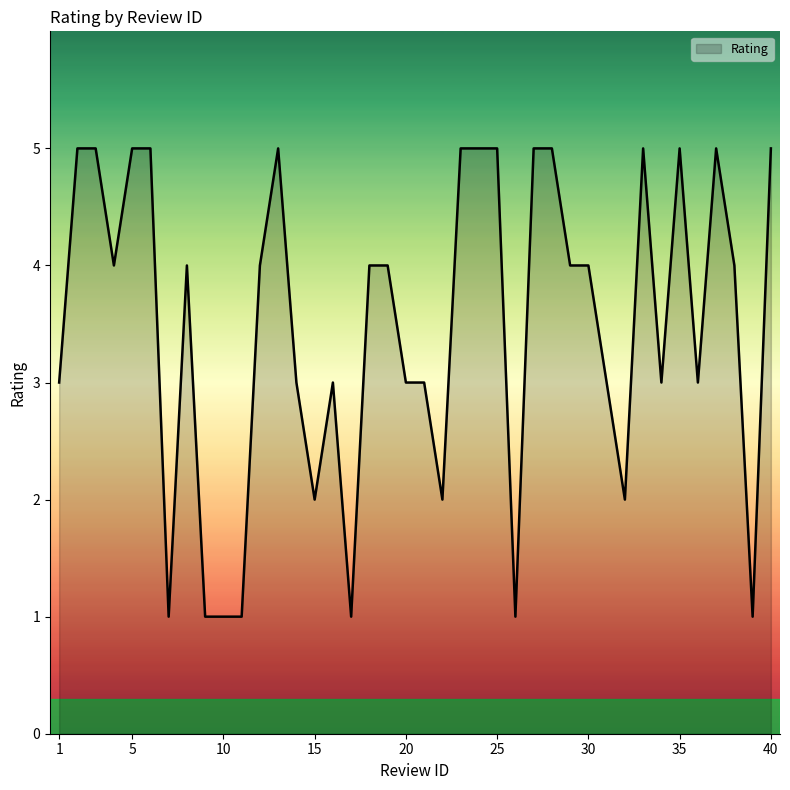

What is the maximum value shown in the chart?

5